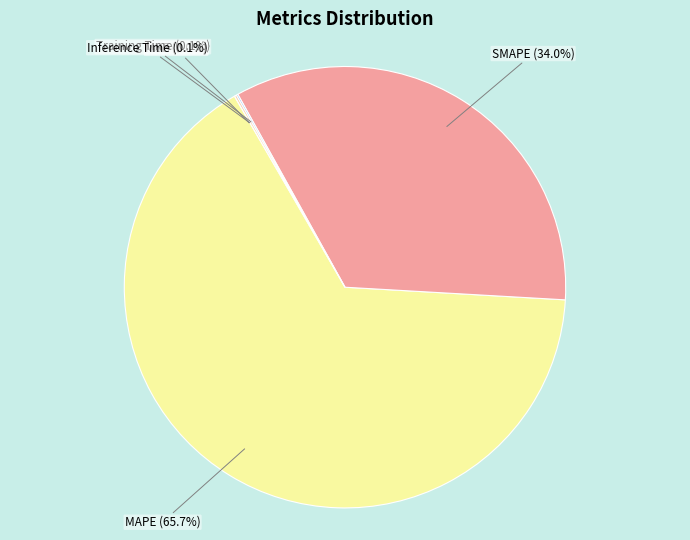

What is the majority slice?

MAPE